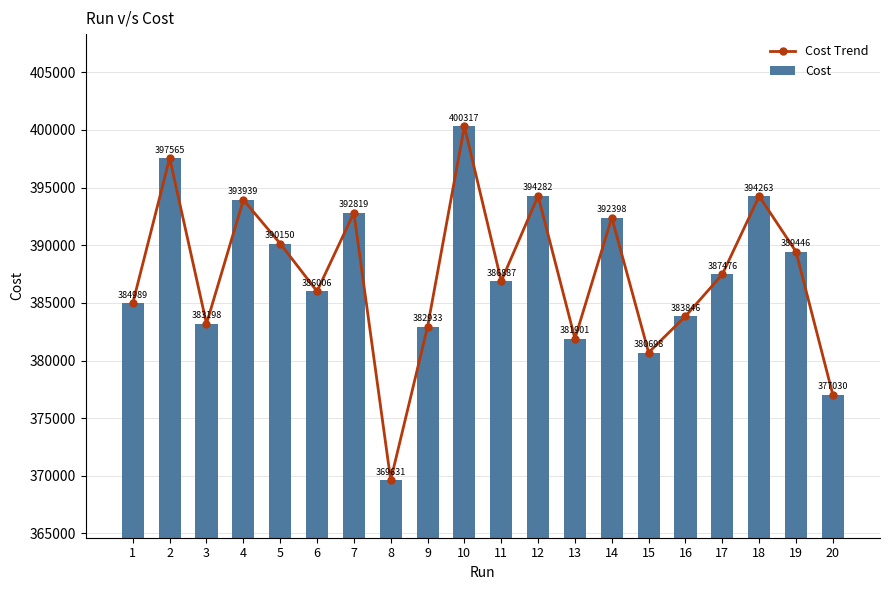

Which series changed the most between 7 and 19?

Cost Trend